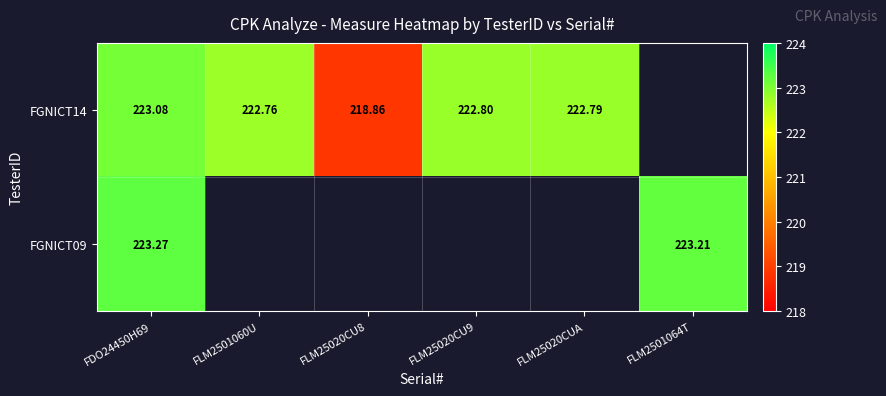

How many values in the FGNICT14 series exceed 222?

4